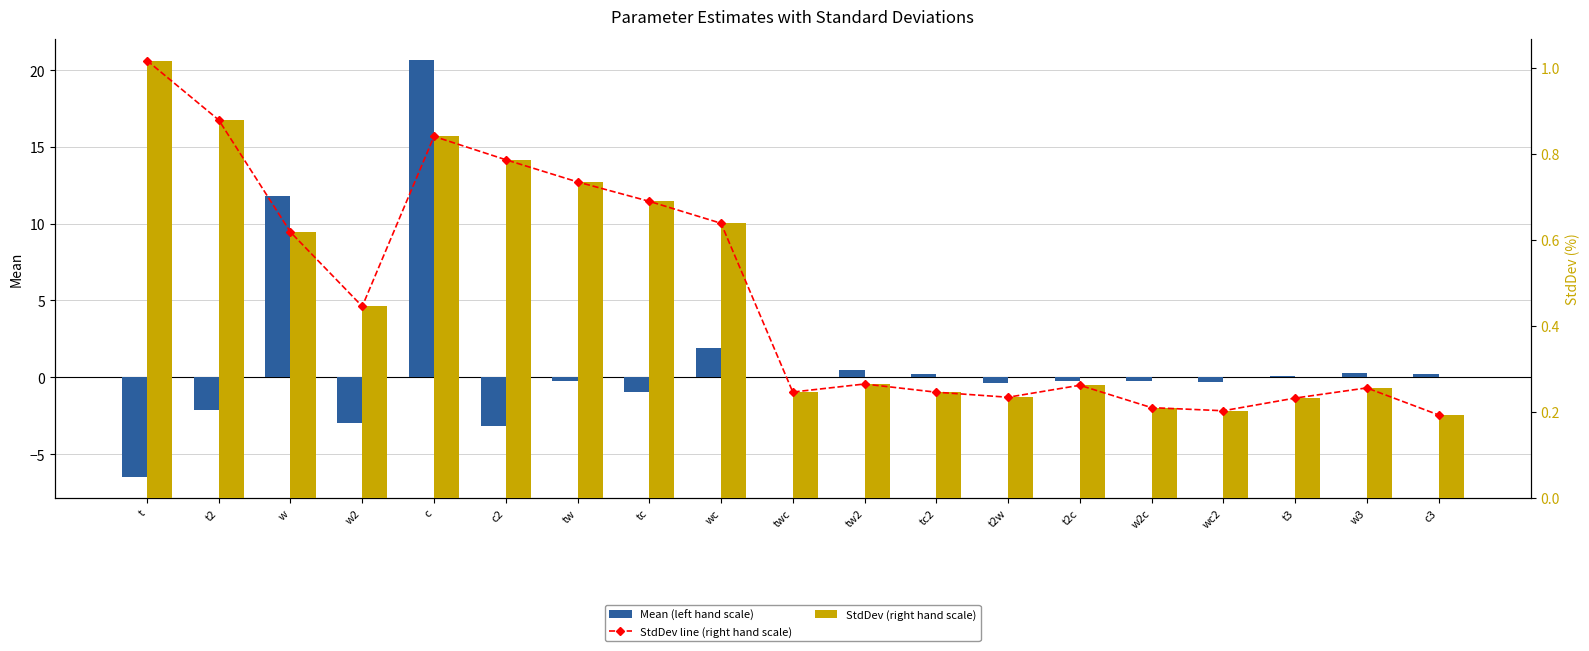

How many groups of bars are there?

19